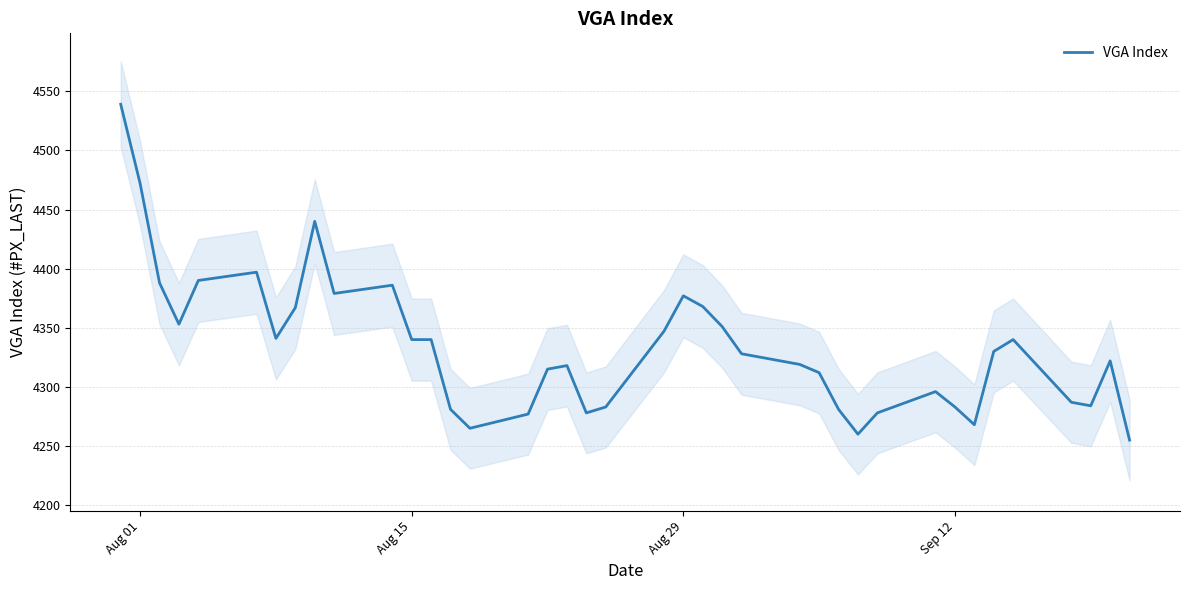

True or false: the data has more than 0 interior local peaks.

True